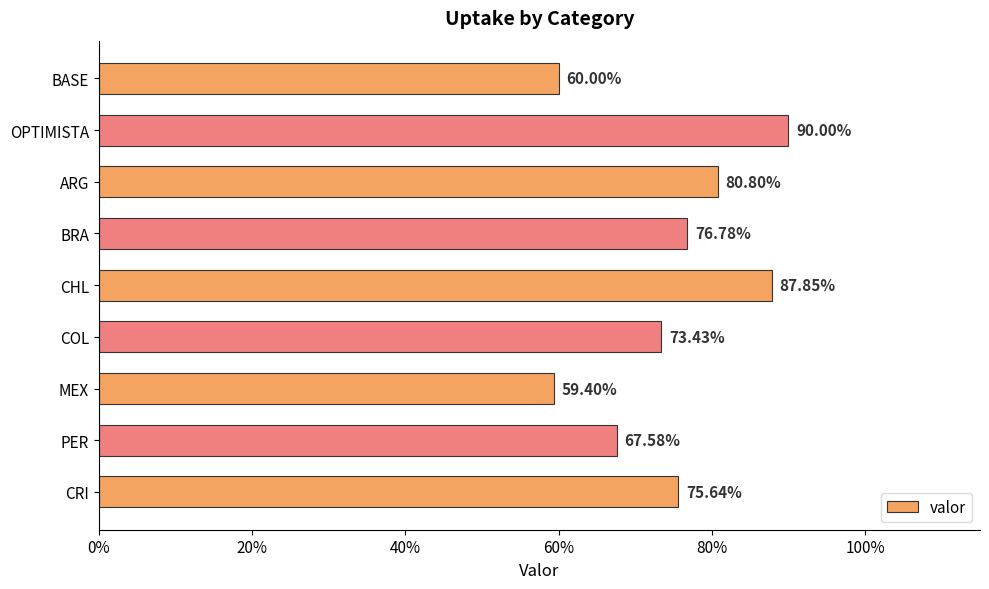

Are the bars horizontal?

Yes